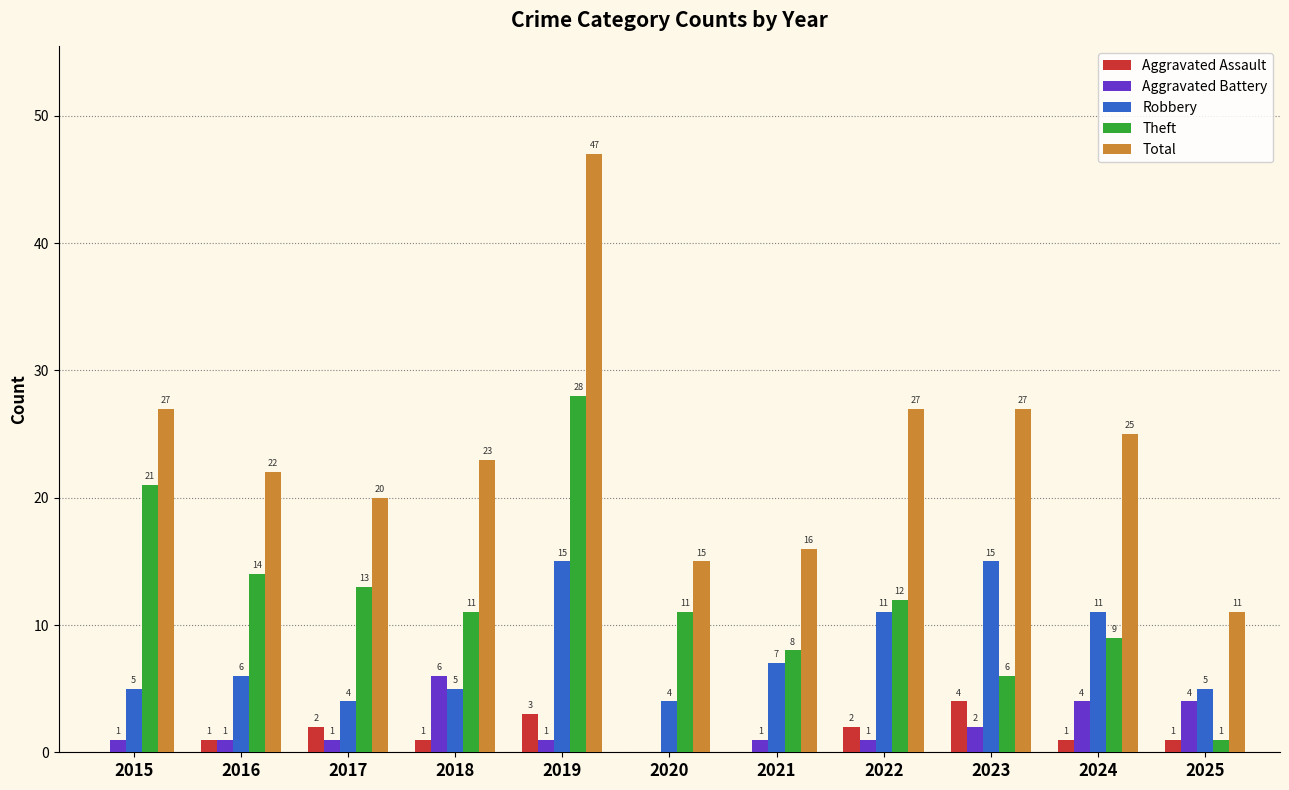

What is the spread (max minus min) of values at 2024?

24